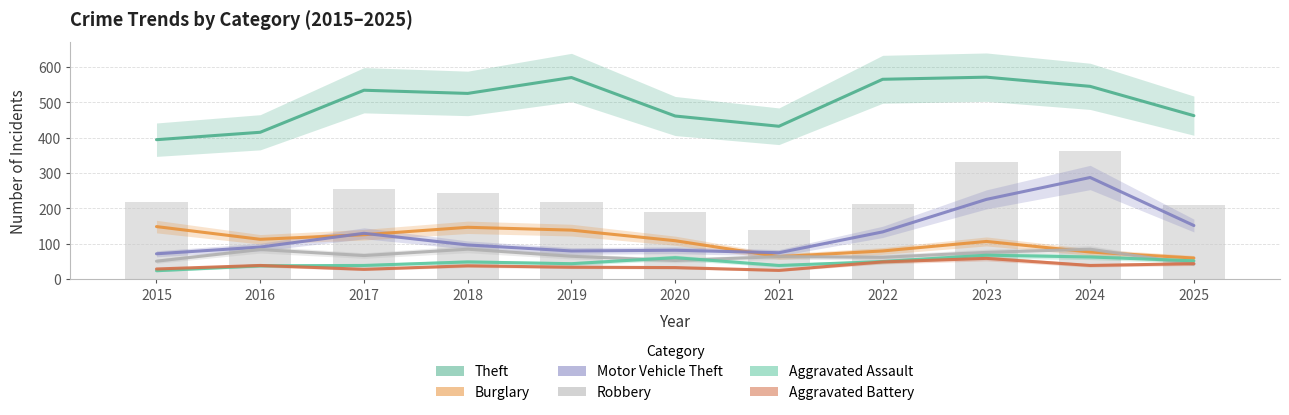

At which label does Robbery reach its minimum?

2025